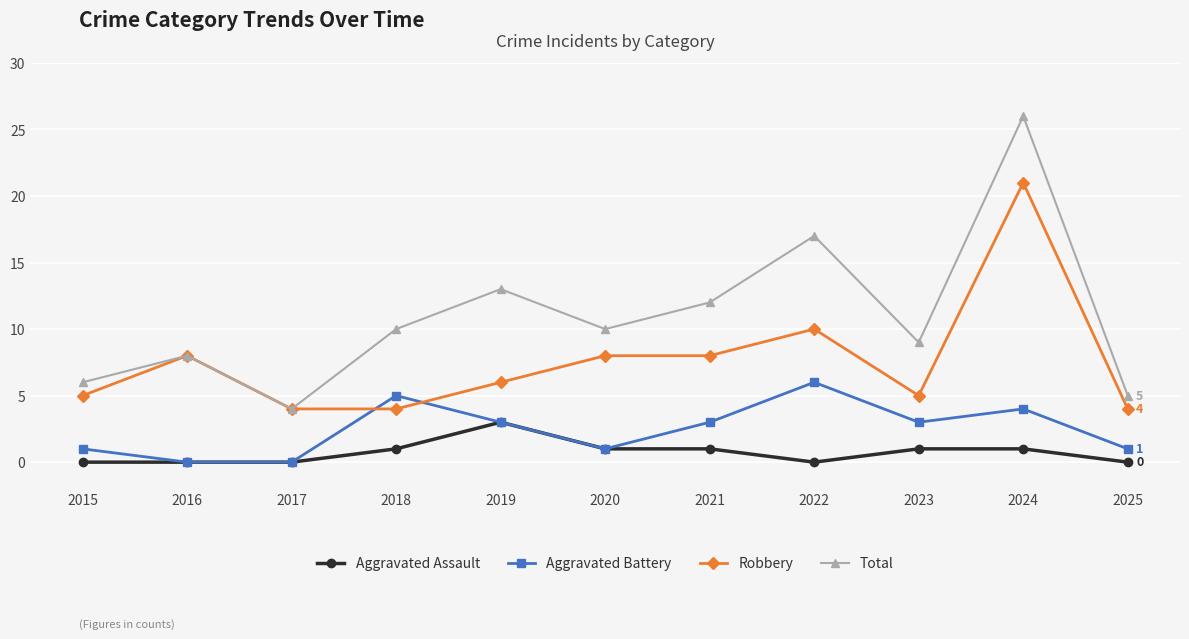

Which series has the largest range (max minus min)?

Total